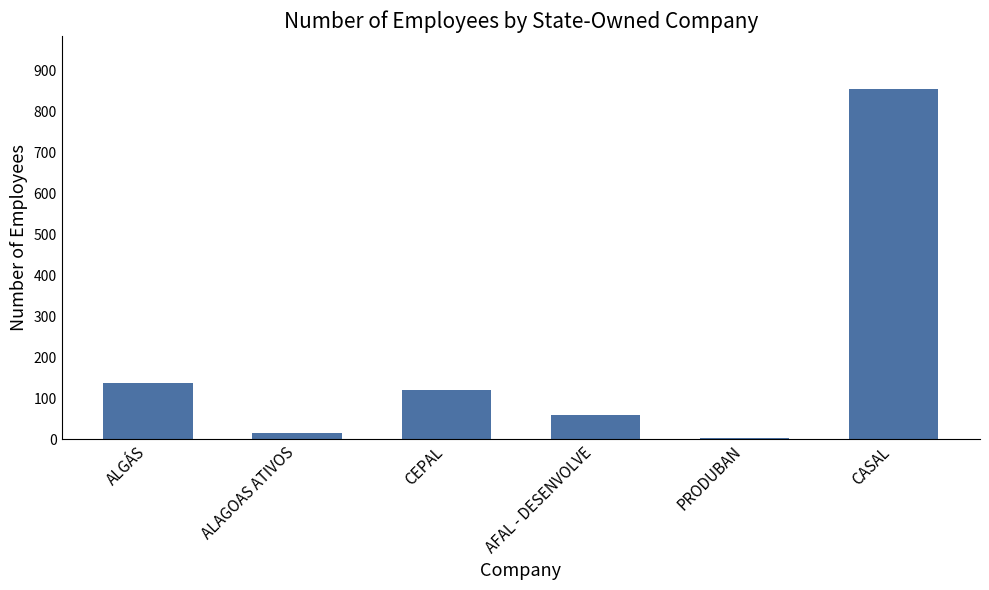

True or false: the data shows 66 at CEPAL.

False